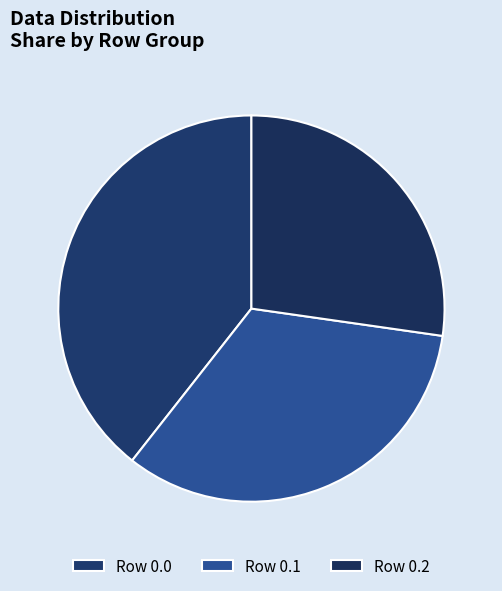

Is there a majority slice in this chart?

No